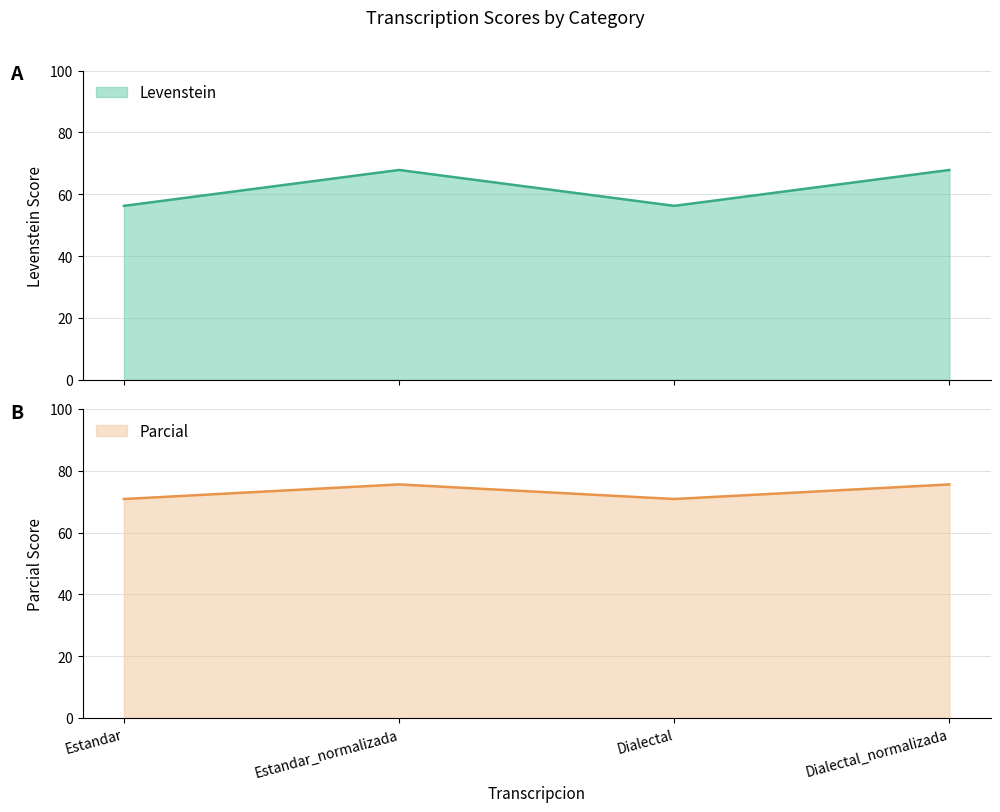

What is the difference between the maximum and minimum values in the Parcial series?

4.7